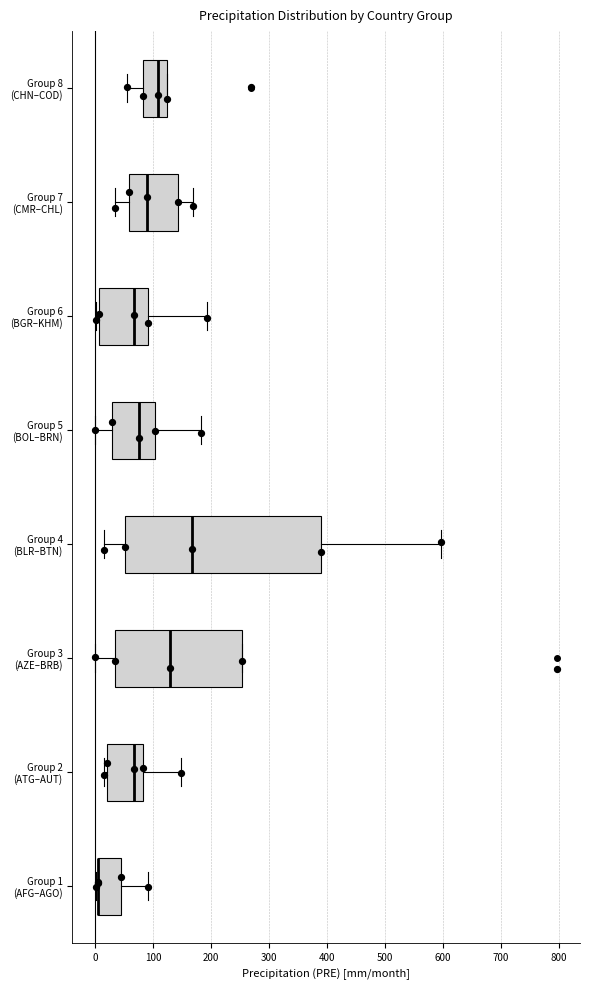

Reading bottom to top, read every box against the x-axis: the position of its median line, the range the box covers, and the ends of its whiskers. The values are not printed on the chart, so give them approximately, as read against the axis.

Group 1 (AFG–AGO): median 0 (drawn on the box's left edge), box 0 to 40, whiskers 0 (just left of the box's left edge) to 90
Group 2 (ATG–AUT): median 70, box 20 to 80, whiskers 10 to 150
Group 3 (AZE–BRB): median 130, box 30 to 250, whiskers 0 to 250
Group 4 (BLR–BTN): median 170, box 50 to 390, whiskers 20 to 600
Group 5 (BOL–BRN): median 80, box 30 to 100, whiskers 0 to 180
Group 6 (BGR–KHM): median 70, box 10 to 90, whiskers 0 to 190
Group 7 (CMR–CHL): median 90, box 60 to 140, whiskers 30 to 170
Group 8 (CHN–COD): median 110, box 80 to 120, whiskers 50 to 120